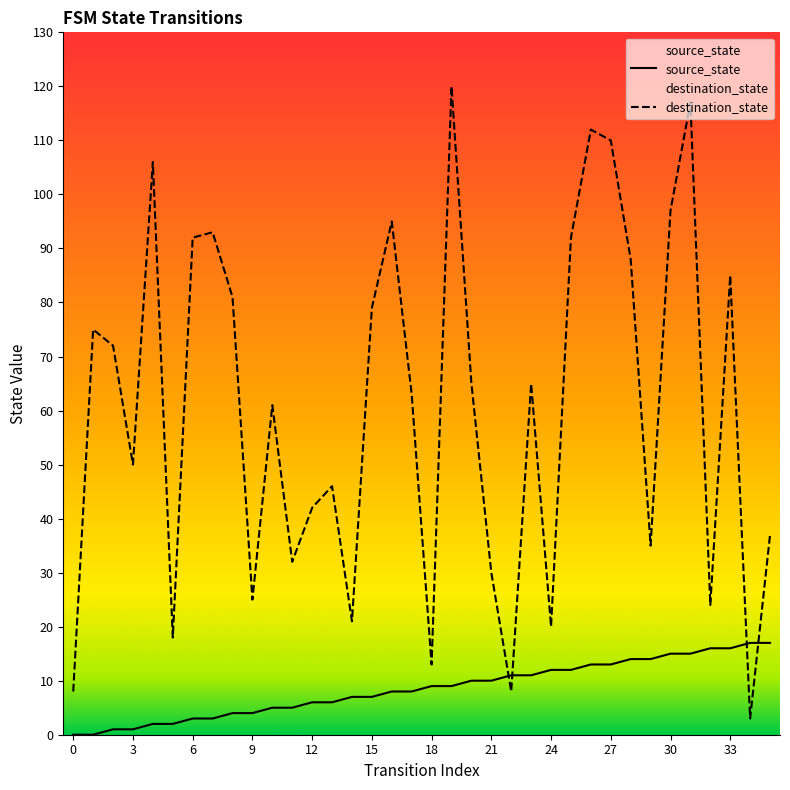

Does the chart have visible grid lines?

No